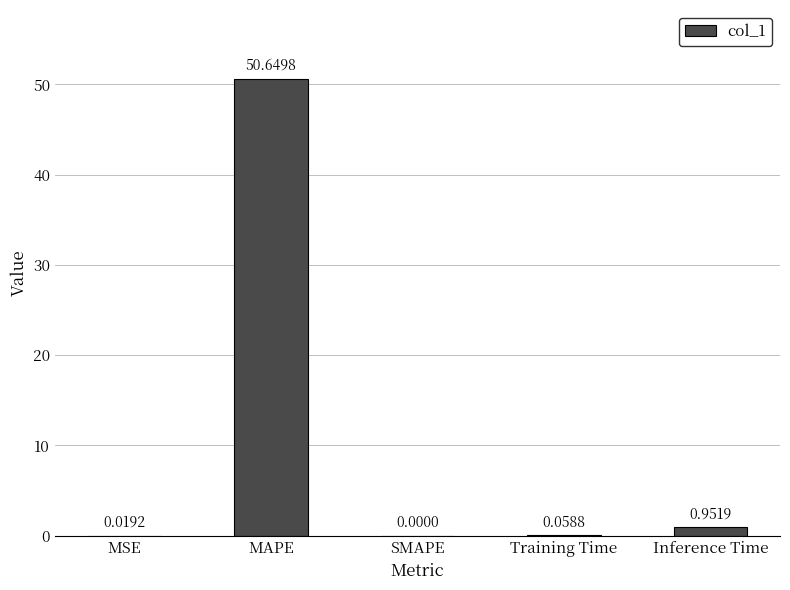

Which has a higher value, MSE or MAPE?

MAPE